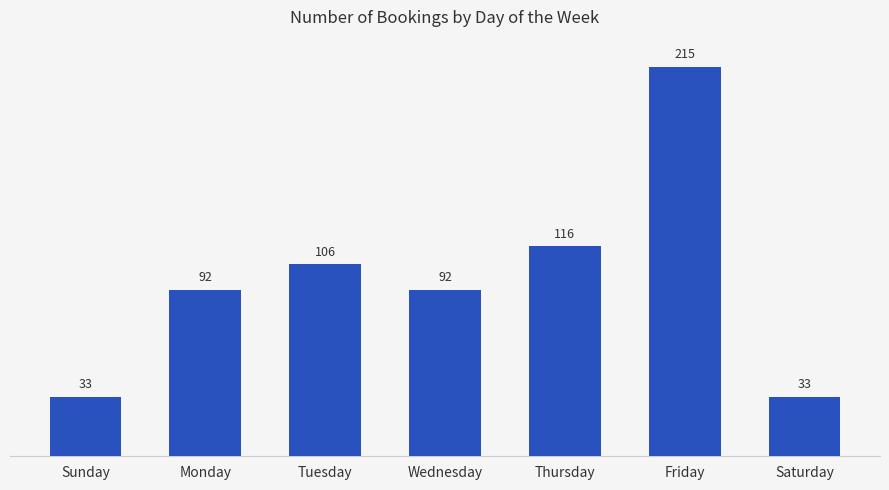

Which label corresponds to the largest value in the chart?

Friday